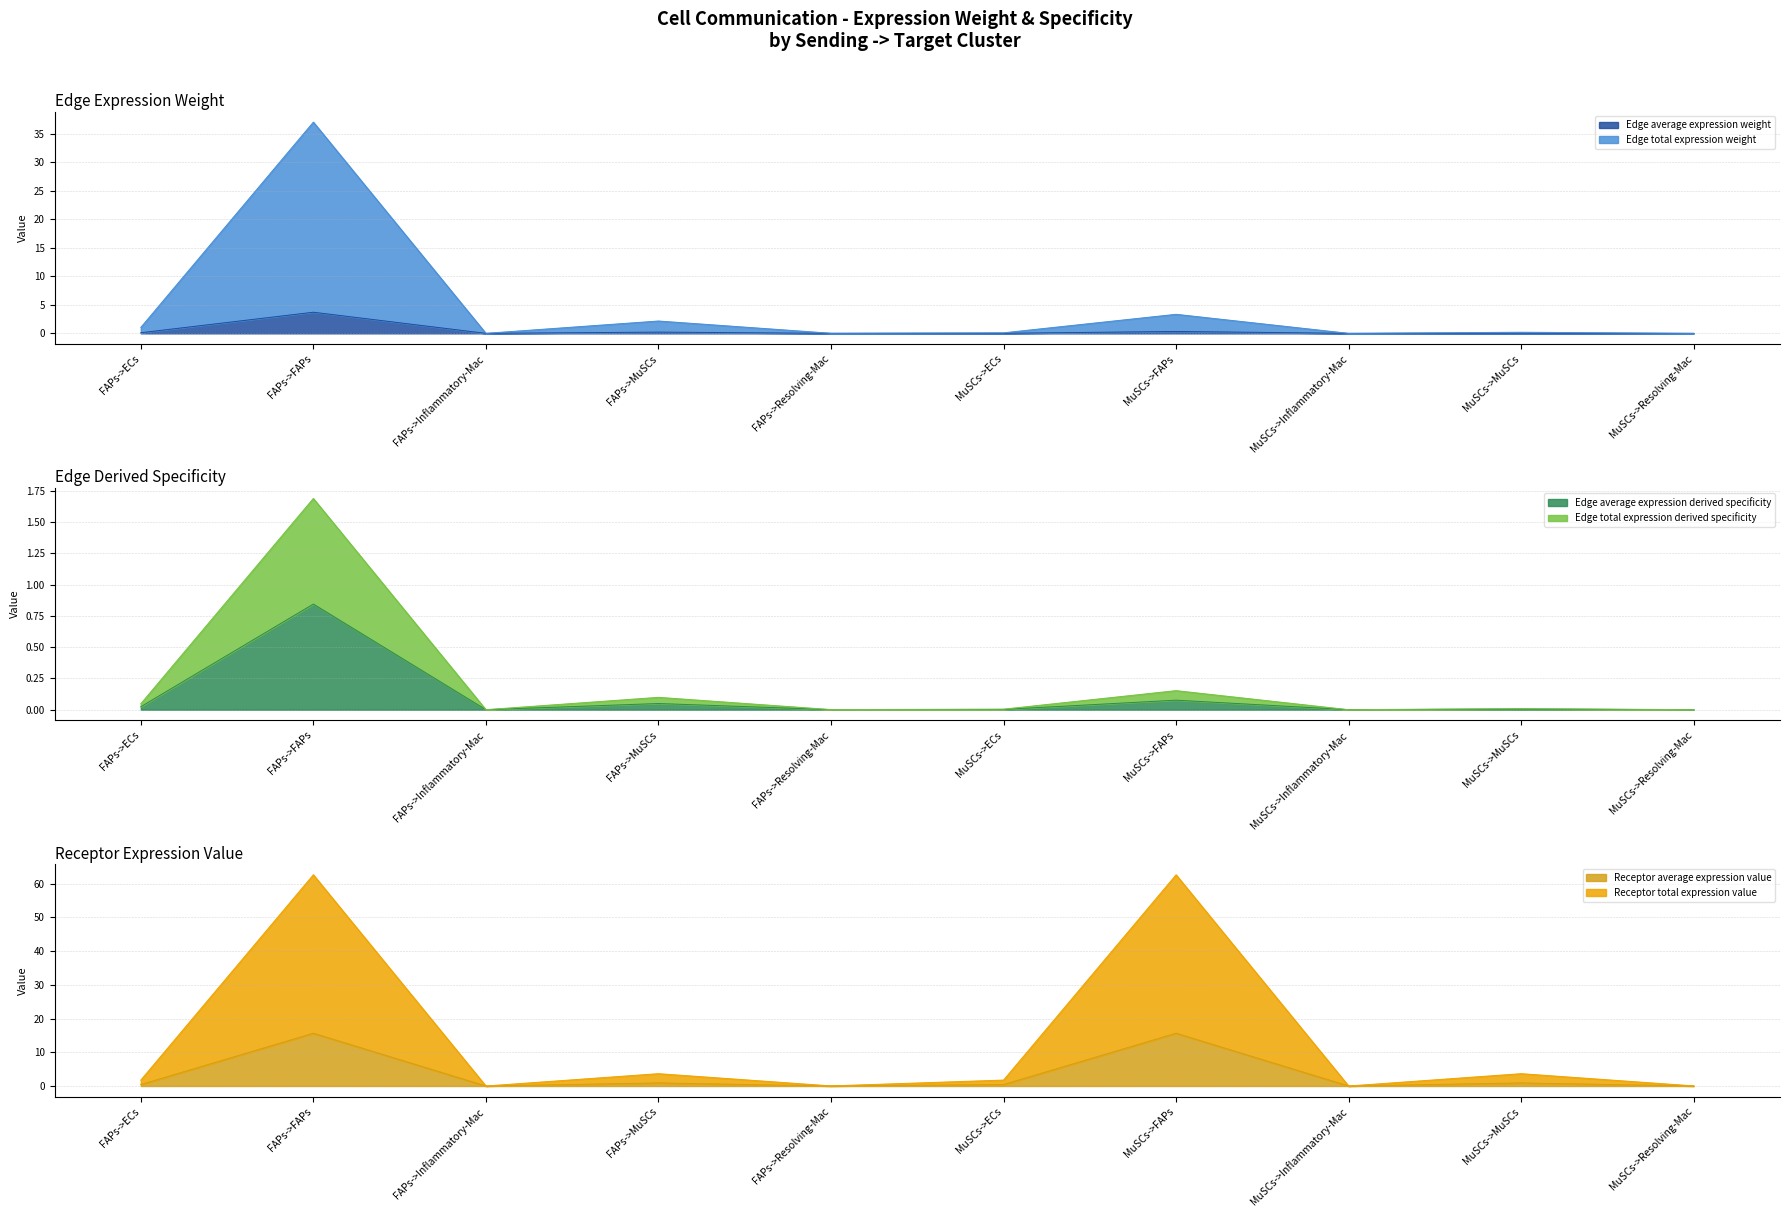

How many lines are shown in the chart?

6